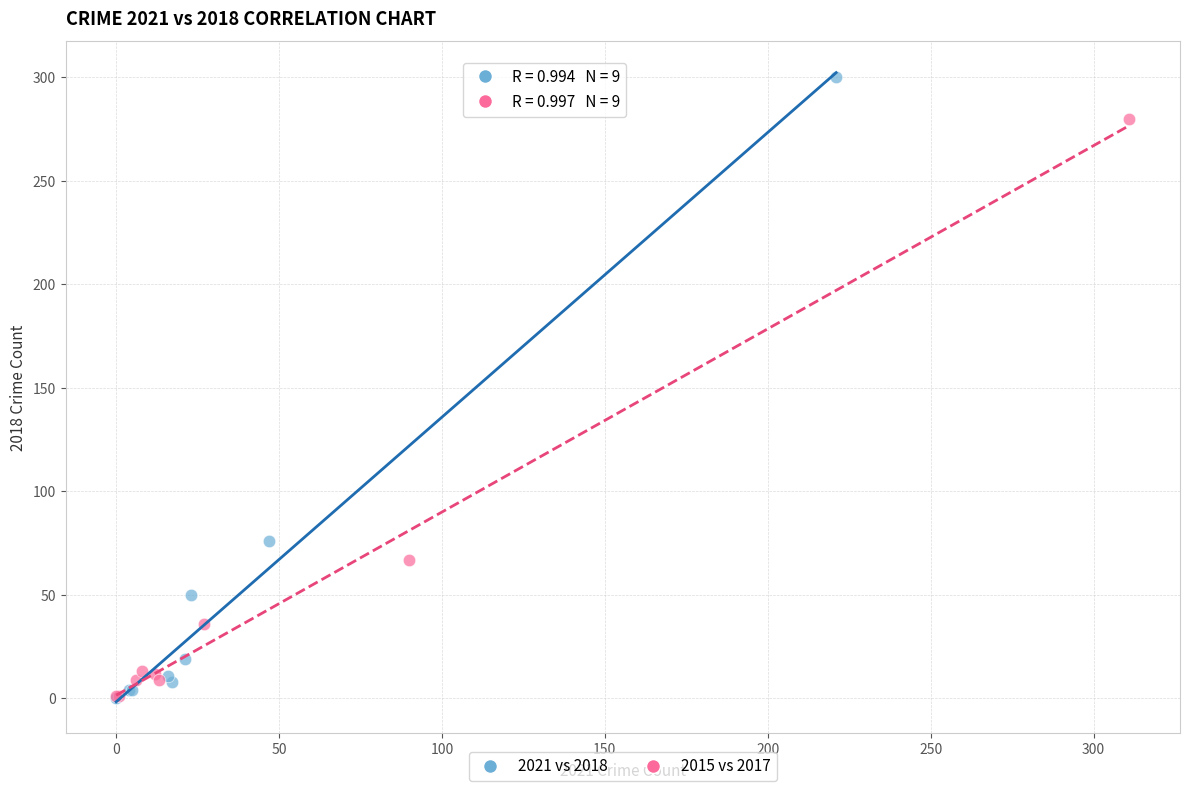

Which series reaches the maximum Y coordinate?

2021 vs 2018